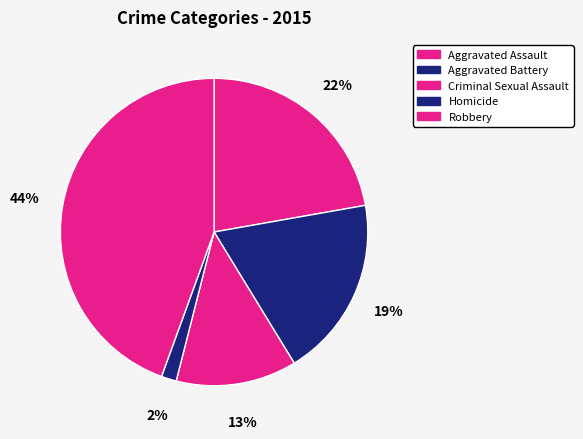

How many segments does this pie chart have?

5